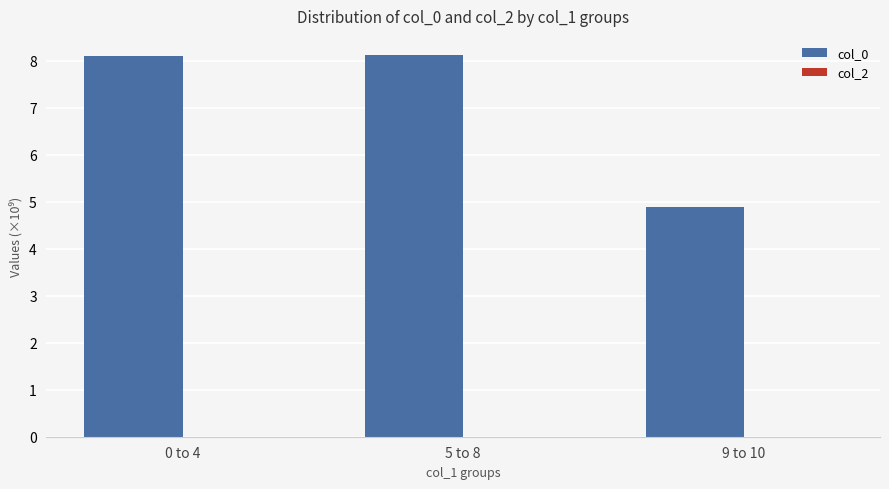

What is the label of the 1st bar from the left?

0 to 4